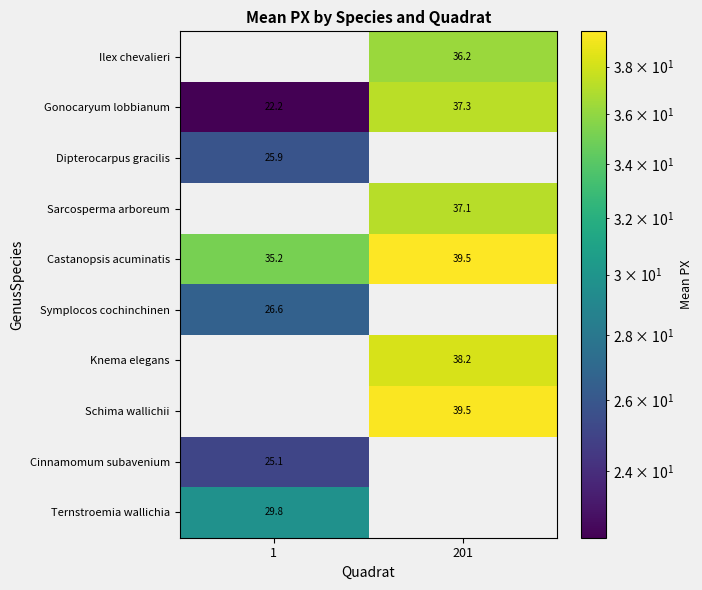

At which label does Castanopsis acuminatis reach its peak?

201